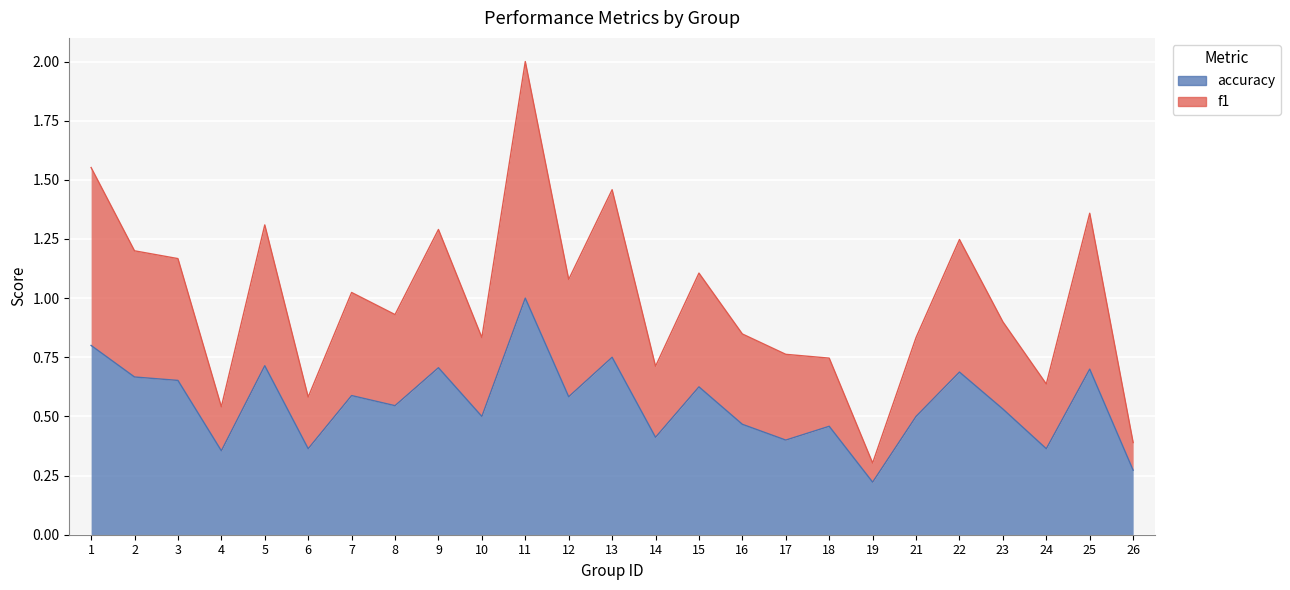

At which label does accuracy reach its peak?

11